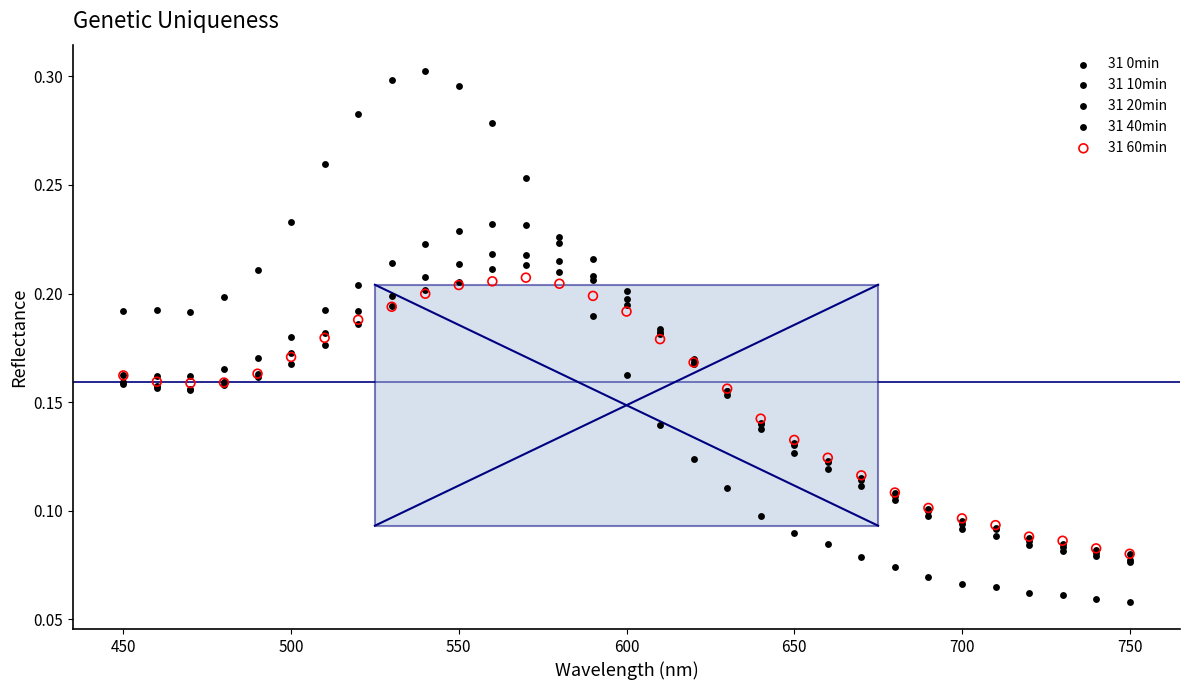

Which series has the widest spread of Y values?

31 0min